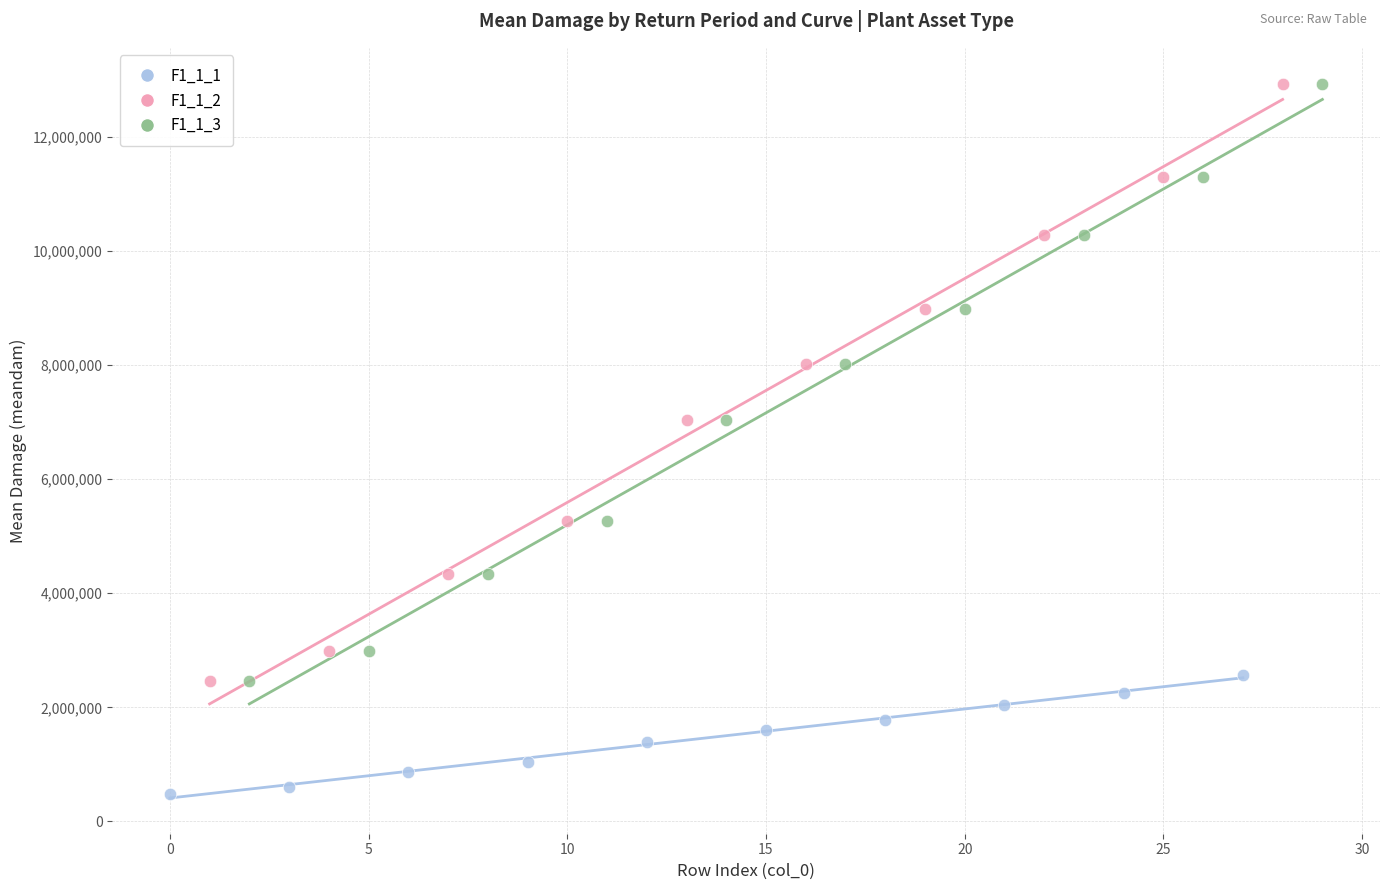

Which series reaches the minimum Y coordinate?

F1_1_1